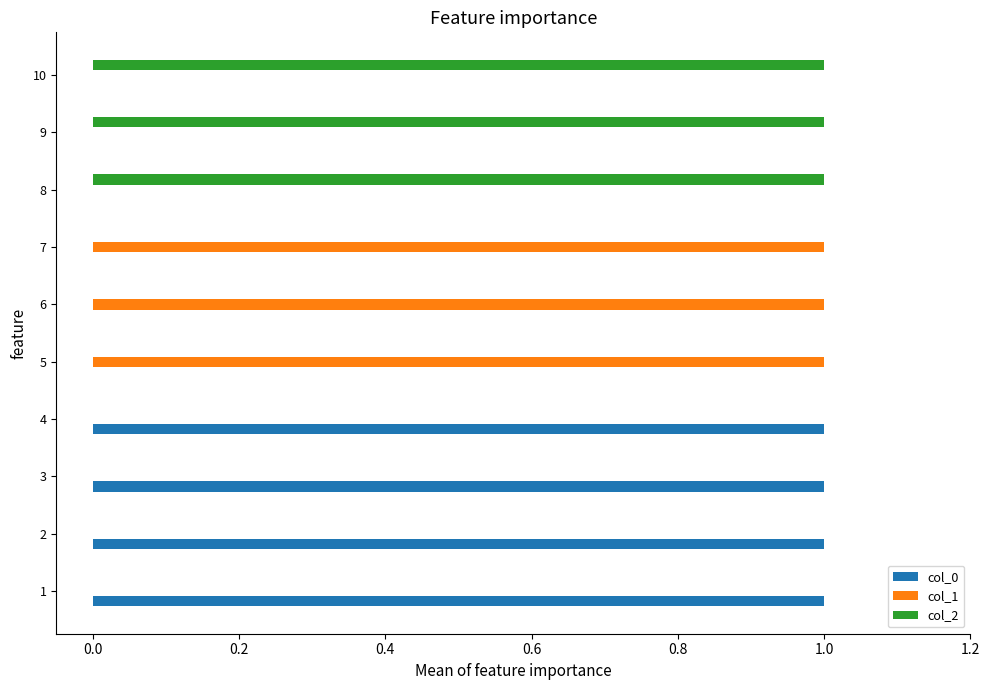

The col_1 series shows 2 at 5. True or false?

False